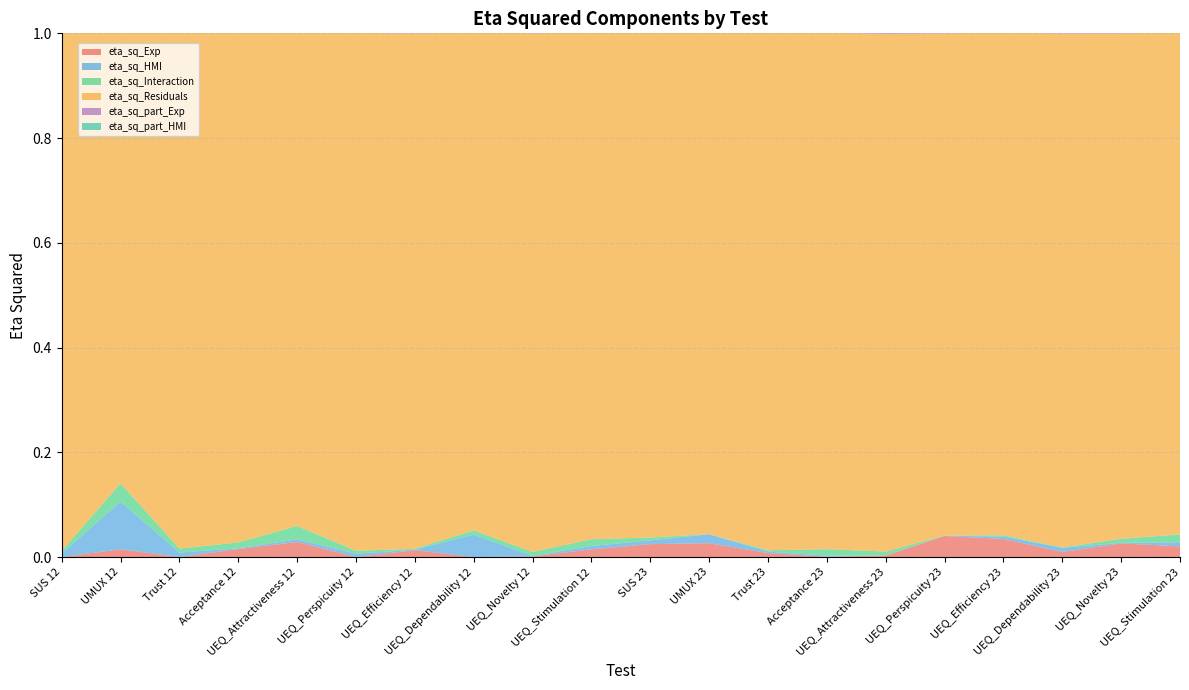

Reading right to left, transcribe all the data shown in this chart.

eta_sq_Exp: UEQ_Stimulation 23=0.0	UEQ_Novelty 23=0.0	UEQ_Dependability 23=0.0	UEQ_Efficiency 23=0.0	UEQ_Perspicuity 23=0.0	UEQ_Attractiveness 23=0.0	Acceptance 23=0.0	Trust 23=0.0	UMUX 23=0.0	SUS 23=0.0	UEQ_Stimulation 12=0.0	UEQ_Novelty 12=0.0	UEQ_Dependability 12=0.0	UEQ_Efficiency 12=0.0	UEQ_Perspicuity 12=0.0	UEQ_Attractiveness 12=0.0	Acceptance 12=0.0	Trust 12=0.0	UMUX 12=0.0	SUS 12=0.0
eta_sq_HMI: UEQ_Stimulation 23=0.0	UEQ_Novelty 23=0.0	UEQ_Dependability 23=0.0	UEQ_Efficiency 23=0.0	UEQ_Perspicuity 23=0.0	UEQ_Attractiveness 23=0.0	Acceptance 23=0.0	Trust 23=0.0	UMUX 23=0.0	SUS 23=0.0	UEQ_Stimulation 12=0.0	UEQ_Novelty 12=0.0	UEQ_Dependability 12=0.0	UEQ_Efficiency 12=0.0	UEQ_Perspicuity 12=0.0	UEQ_Attractiveness 12=0.0	Acceptance 12=0.0	Trust 12=0.0	UMUX 12=0.1	SUS 12=0.0
eta_sq_Interaction: UEQ_Stimulation 23=0.0	UEQ_Novelty 23=0.0	UEQ_Dependability 23=0.0	UEQ_Efficiency 23=0.0	UEQ_Perspicuity 23=0.0	UEQ_Attractiveness 23=0.0	Acceptance 23=0.0	Trust 23=0.0	UMUX 23=0.0	SUS 23=0.0	UEQ_Stimulation 12=0.0	UEQ_Novelty 12=0.0	UEQ_Dependability 12=0.0	UEQ_Efficiency 12=0.0	UEQ_Perspicuity 12=0.0	UEQ_Attractiveness 12=0.0	Acceptance 12=0.0	Trust 12=0.0	UMUX 12=0.0	SUS 12=0.0
eta_sq_Residuals: UEQ_Stimulation 23=1.0	UEQ_Novelty 23=1.0	UEQ_Dependability 23=1.0	UEQ_Efficiency 23=1.0	UEQ_Perspicuity 23=1.0	UEQ_Attractiveness 23=1.0	Acceptance 23=1.0	Trust 23=1.0	UMUX 23=1.0	SUS 23=1.0	UEQ_Stimulation 12=1.0	UEQ_Novelty 12=1.0	UEQ_Dependability 12=1.0	UEQ_Efficiency 12=1.0	UEQ_Perspicuity 12=1.0	UEQ_Attractiveness 12=0.9	Acceptance 12=1.0	Trust 12=1.0	UMUX 12=0.9	SUS 12=1.0
eta_sq_part_Exp: UEQ_Stimulation 23=0.0	UEQ_Novelty 23=0.0	UEQ_Dependability 23=0.0	UEQ_Efficiency 23=0.0	UEQ_Perspicuity 23=0.0	UEQ_Attractiveness 23=0.0	Acceptance 23=0.0	Trust 23=0.0	UMUX 23=0.0	SUS 23=0.0	UEQ_Stimulation 12=0.0	UEQ_Novelty 12=0.0	UEQ_Dependability 12=0.0	UEQ_Efficiency 12=0.0	UEQ_Perspicuity 12=0.0	UEQ_Attractiveness 12=0.0	Acceptance 12=0.0	Trust 12=0.0	UMUX 12=0.0	SUS 12=0.0
eta_sq_part_HMI: UEQ_Stimulation 23=0.0	UEQ_Novelty 23=0.0	UEQ_Dependability 23=0.0	UEQ_Efficiency 23=0.0	UEQ_Perspicuity 23=0.0	UEQ_Attractiveness 23=0.0	Acceptance 23=0.0	Trust 23=0.0	UMUX 23=0.0	SUS 23=0.0	UEQ_Stimulation 12=0.0	UEQ_Novelty 12=0.0	UEQ_Dependability 12=0.0	UEQ_Efficiency 12=0.0	UEQ_Perspicuity 12=0.0	UEQ_Attractiveness 12=0.0	Acceptance 12=0.0	Trust 12=0.0	UMUX 12=0.1	SUS 12=0.0